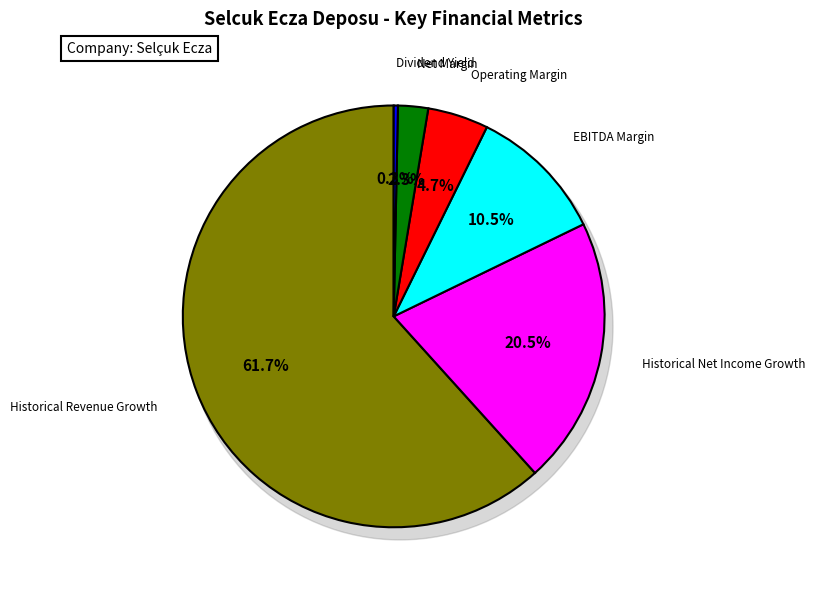

Which slice represents more than half of the pie?

Historical Revenue Growth